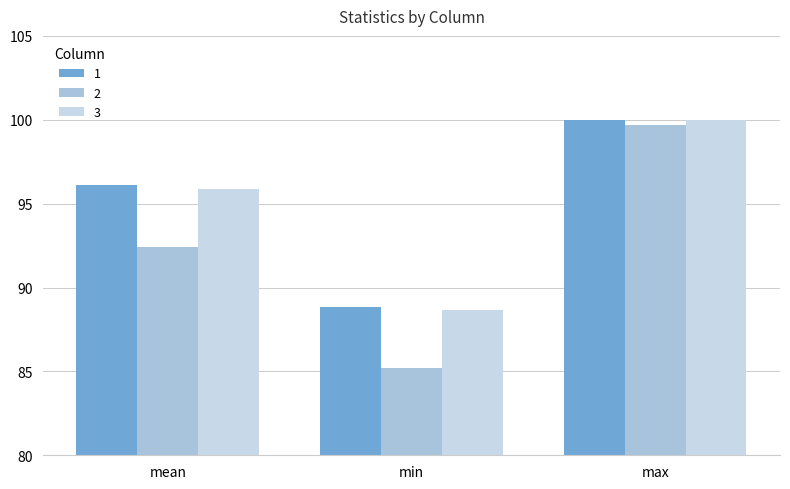

What is the highest value of the 2 series?

99.7